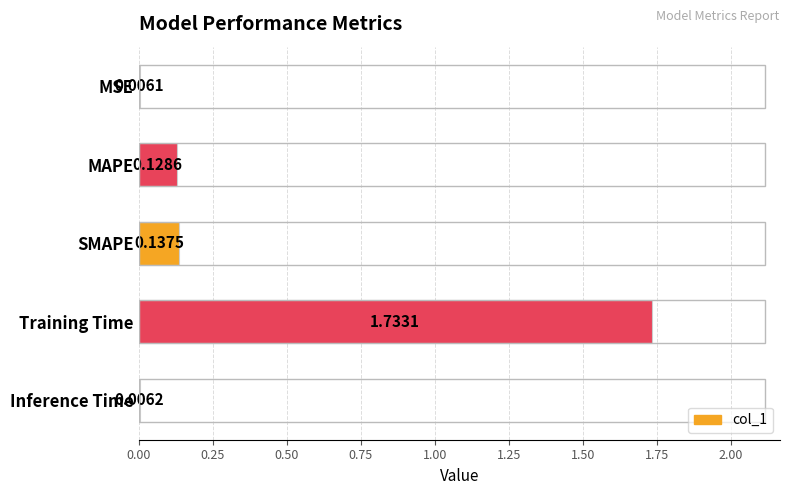

What is the change in value from MSE to MAPE?

+0.1